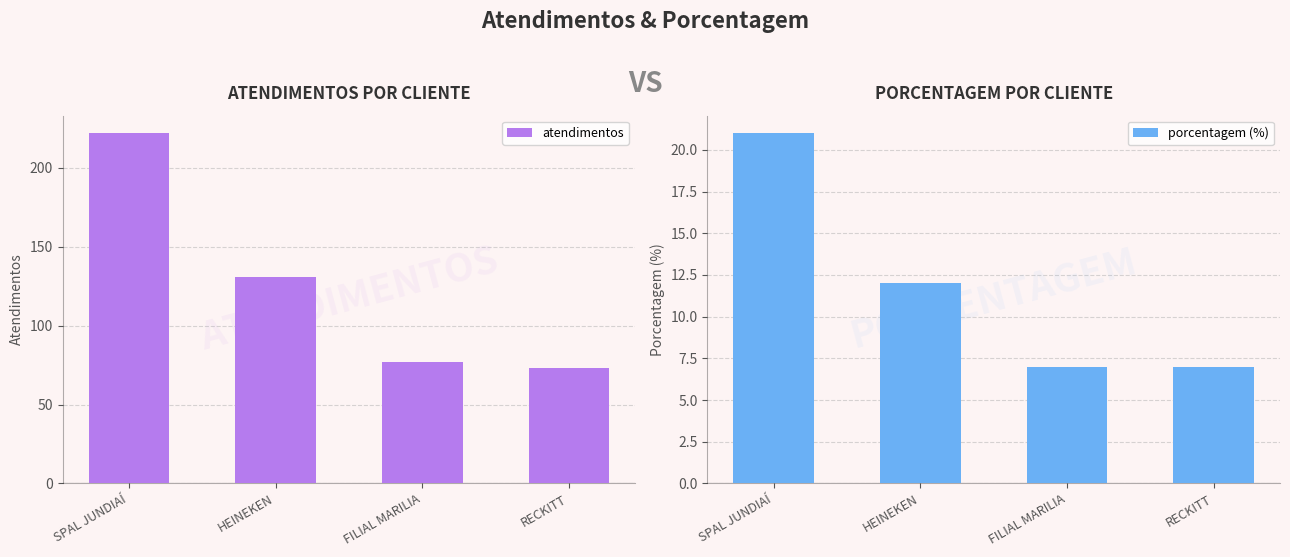

How many series are shown in this chart?

2